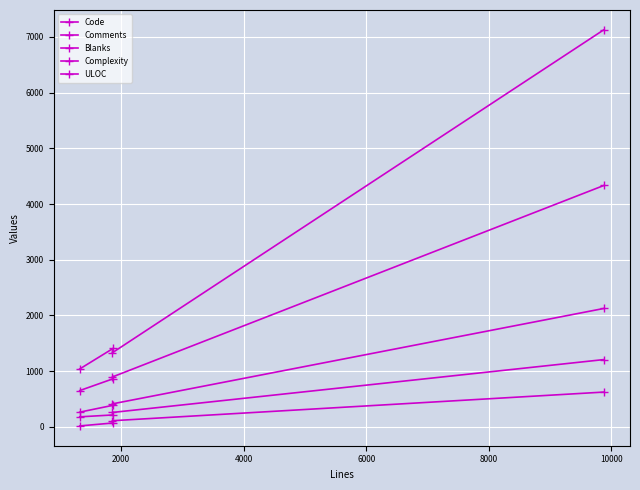

The Comments series shows 43 at 4000. True or false?

False